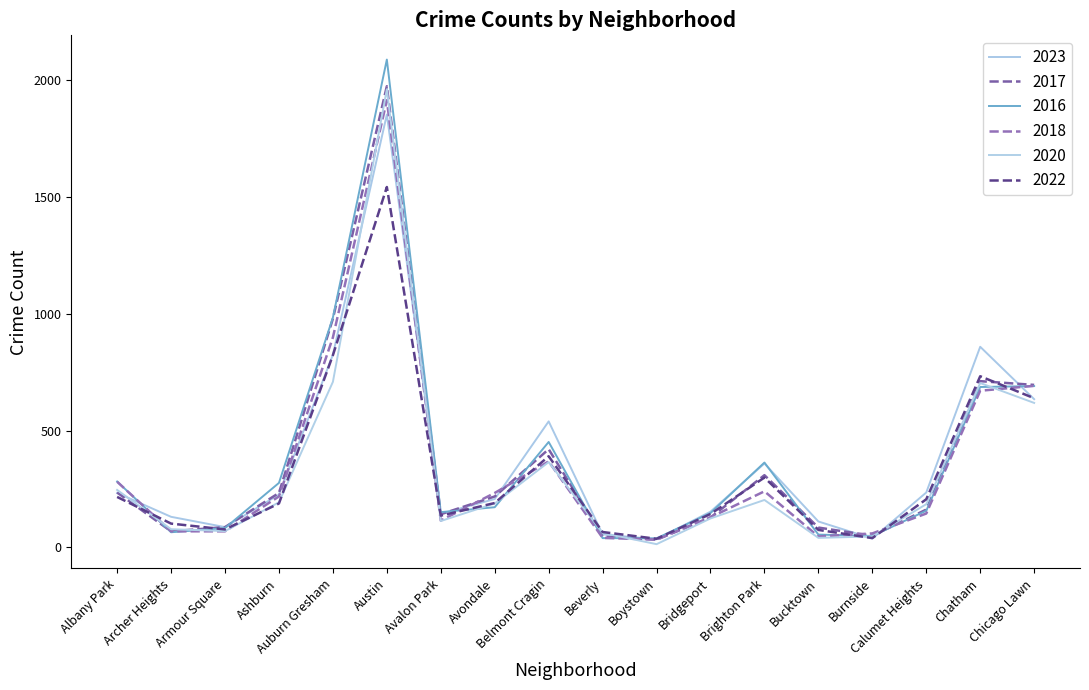

At which label does 2017 first exceed 218?

Albany Park